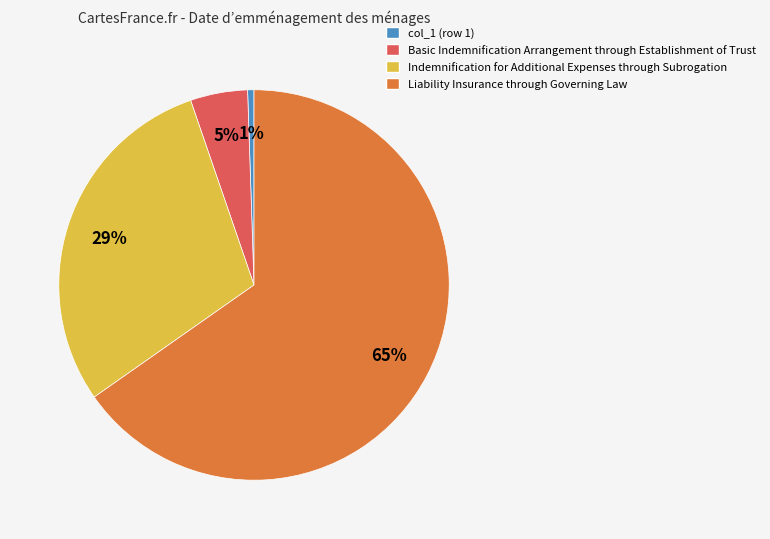

Is there a majority slice in this chart?

Yes